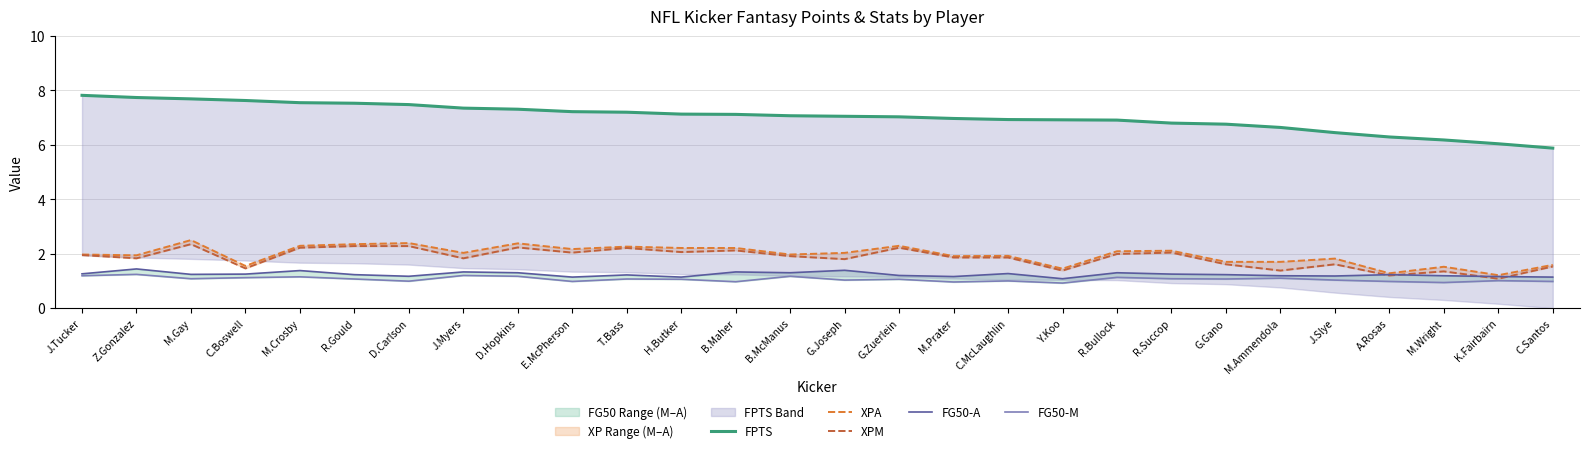

What is the label of the 9th point from the right?

R.Bullock